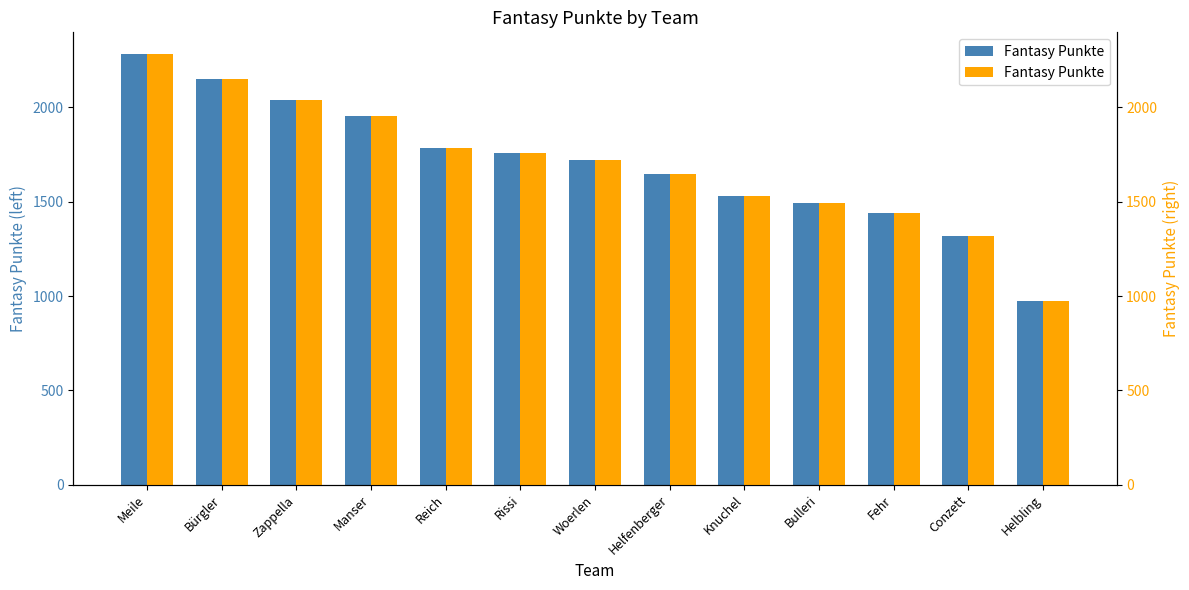

What position from the left is Helbling?

13